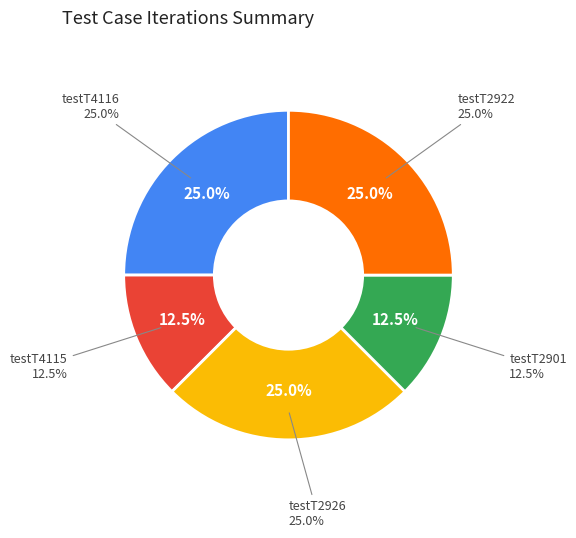

What percentage is the testT4116 slice, to the nearest percent?

25%